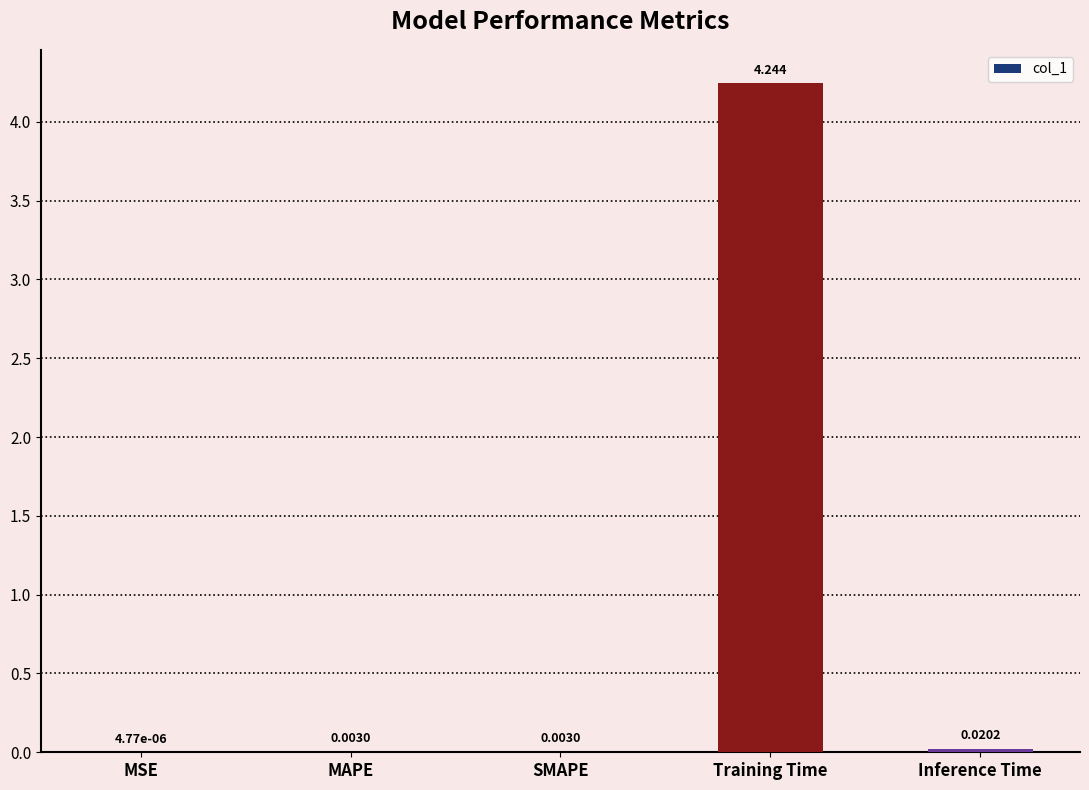

How many data points does each series have?

5